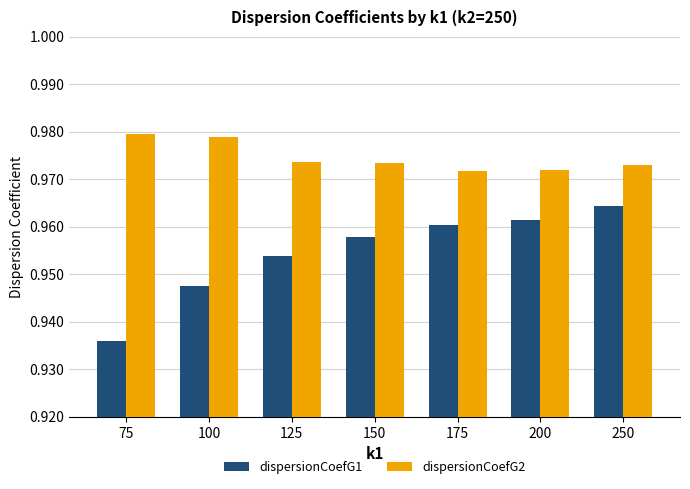

True or false: dispersionCoefG2 has a value of 0.5 at 150.

False